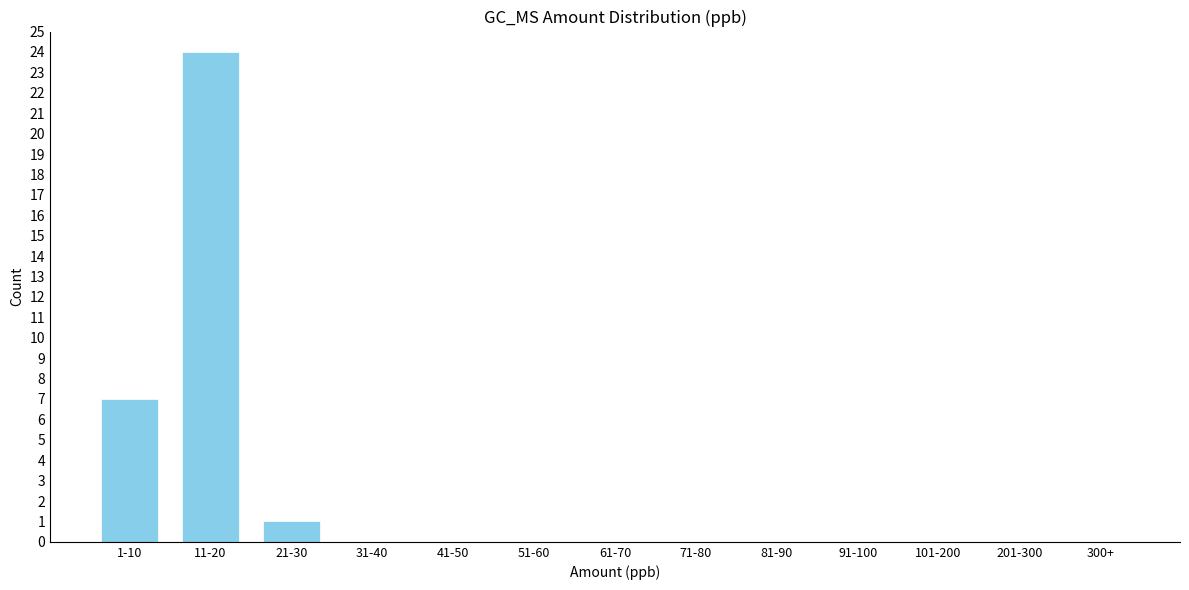

Reading right to left, extract all data points from this chart.

300+=0	201-300=0	101-200=0	91-100=0	81-90=0	71-80=0	61-70=0	51-60=0	41-50=0	31-40=0	21-30=1	11-20=24	1-10=7